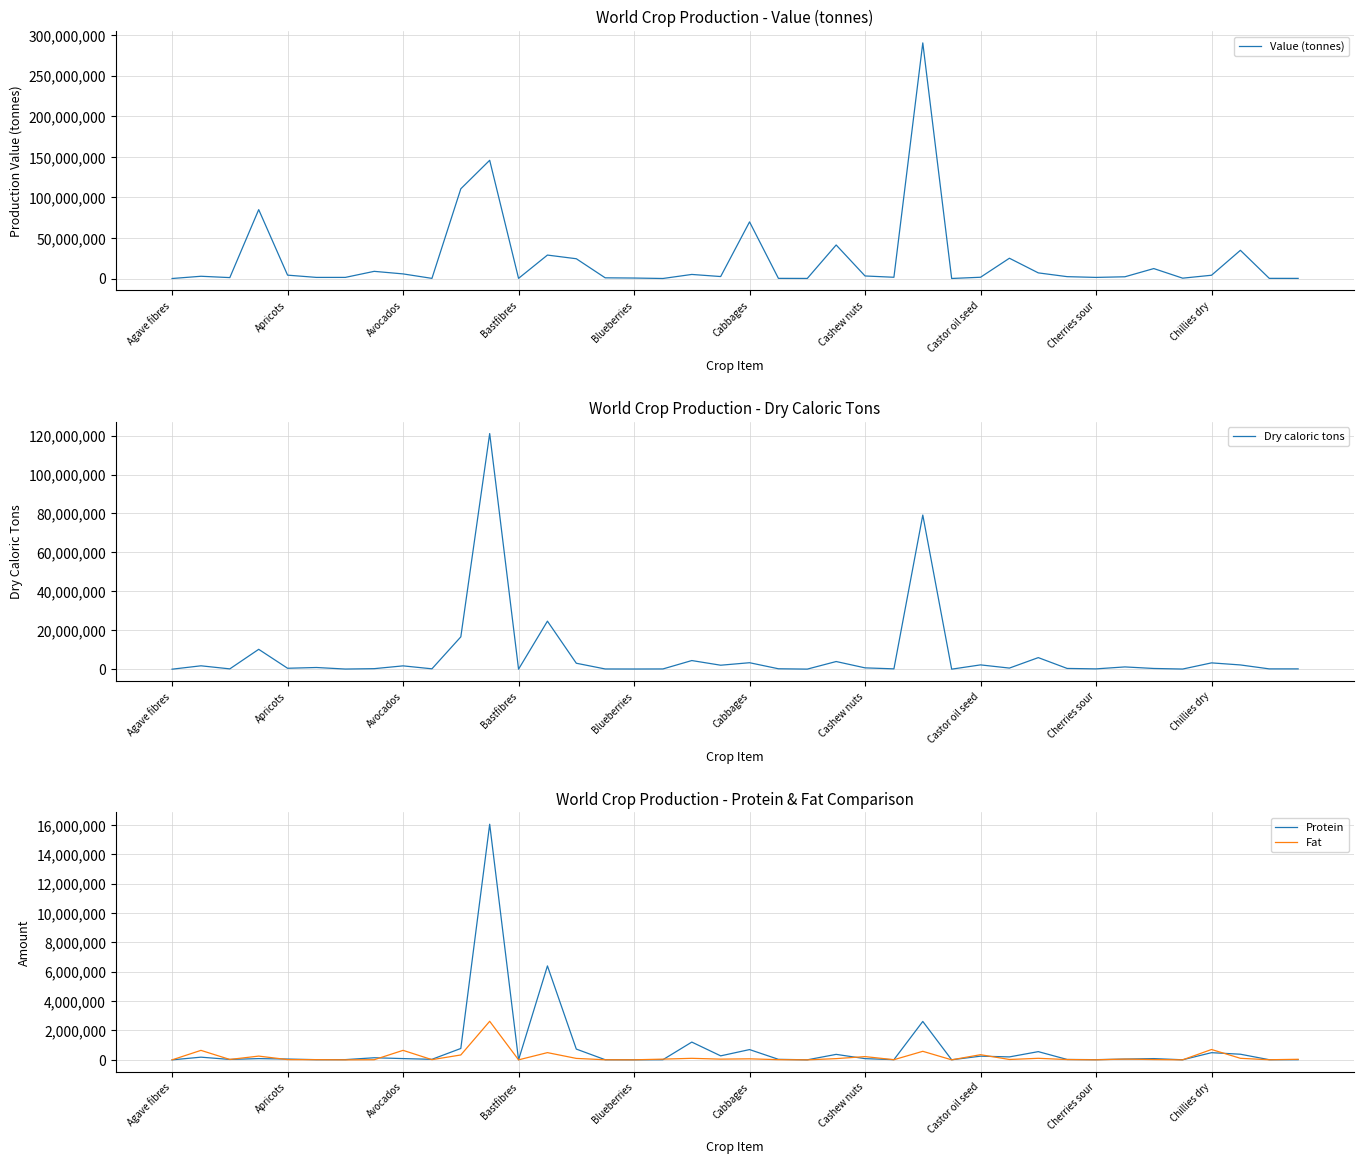

Which category has the highest value in the Value (tonnes) series?

26